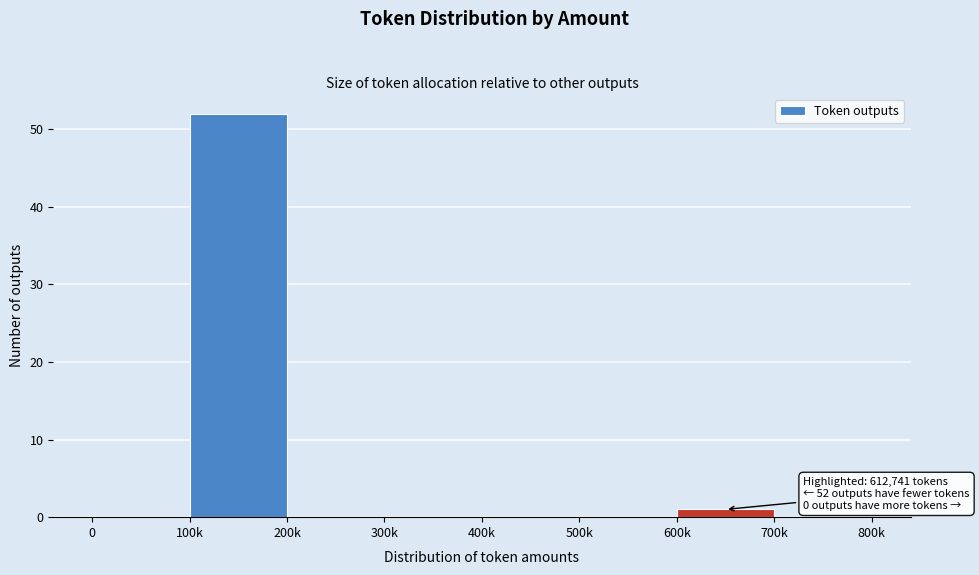

Reading left to right, transcribe all the data shown in this chart.

0=0	100k=52	200k=0	300k=0	400k=0	500k=0	600k=1	700k=0